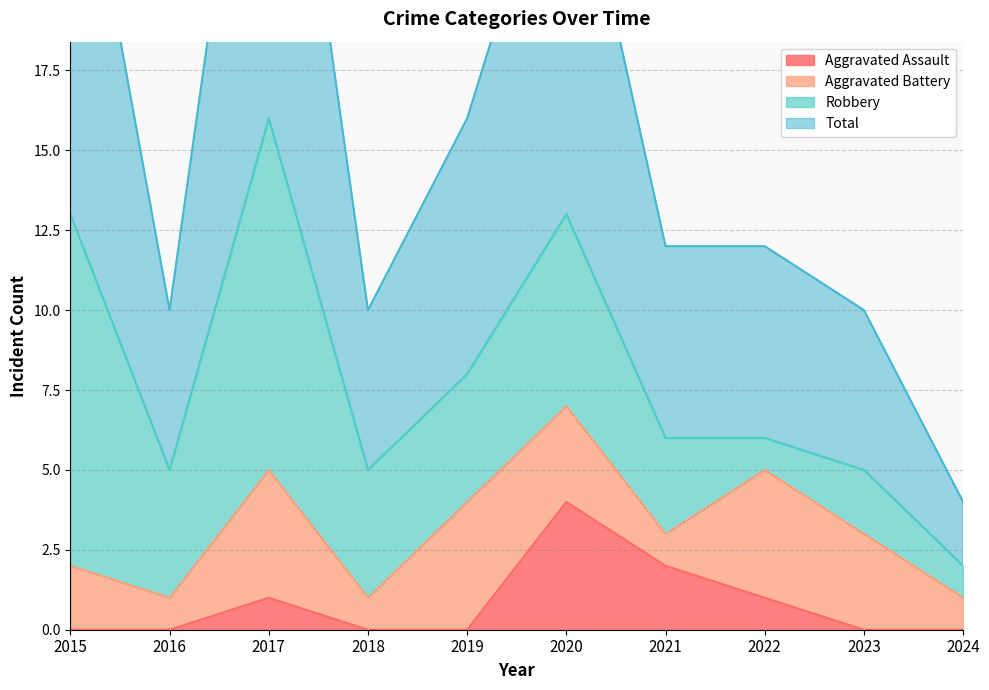

In Total, how many points are lower than both neighbors (excluding endpoints)?

2